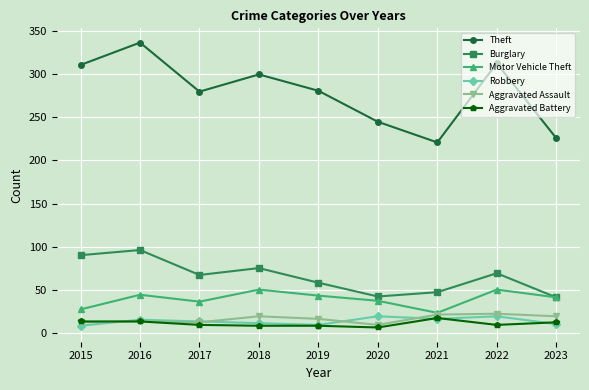

Does the chart have visible grid lines?

Yes